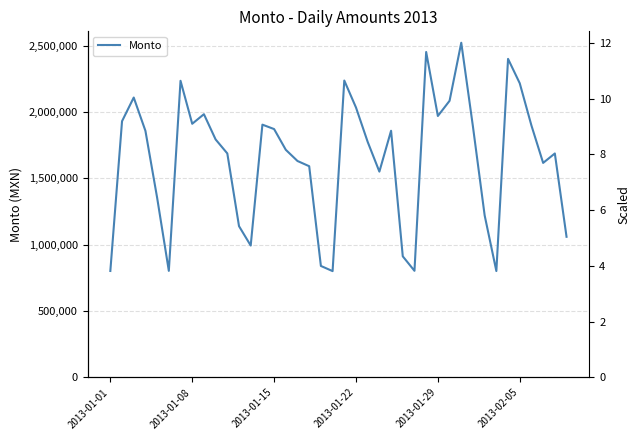

How many values are below 1793332?

20